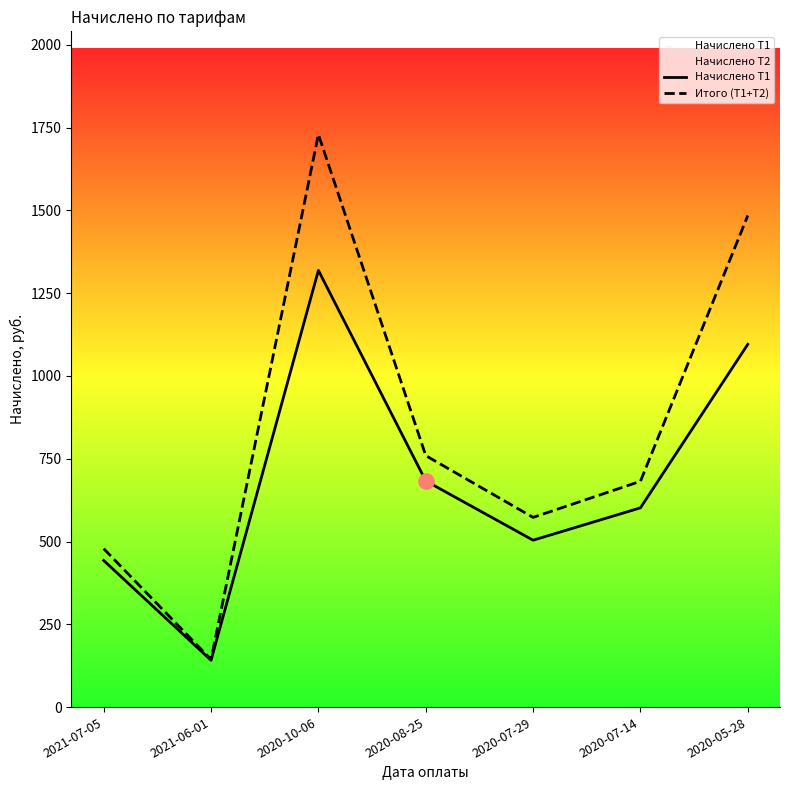

Which series has the largest Y range (max minus min)?

Итого (Т1+Т2)